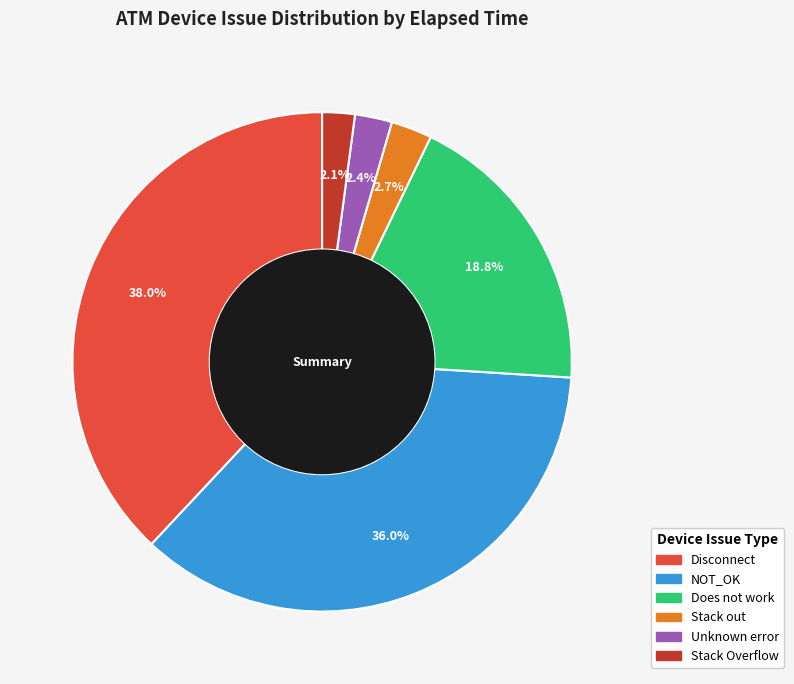

Is there a majority slice in this chart?

No